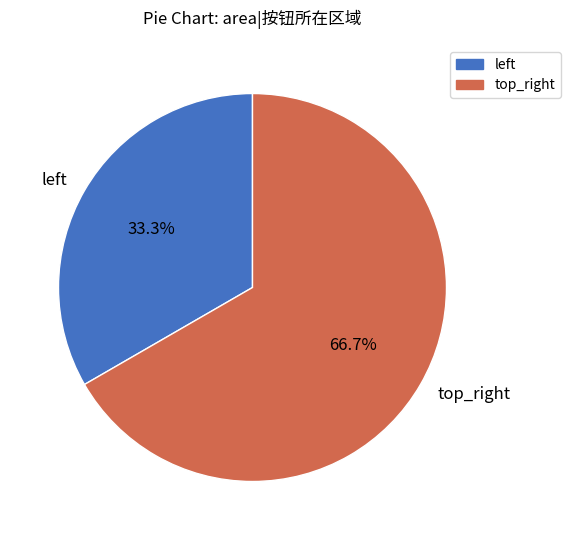

True or false: top_right accounts for 67% of the total.

True